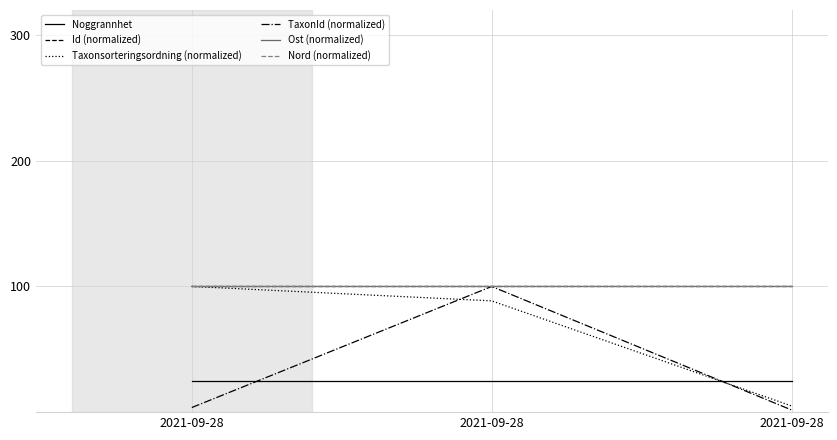

What is the sum of the Noggrannhet values at 2021-09-28 and 2021-09-28?

50.0